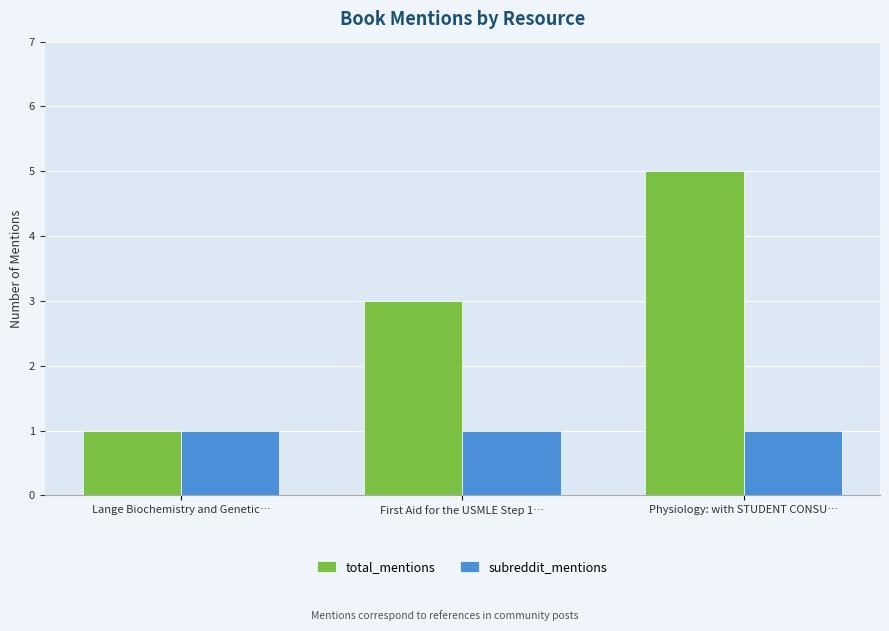

How many categories are shown in the chart?

3